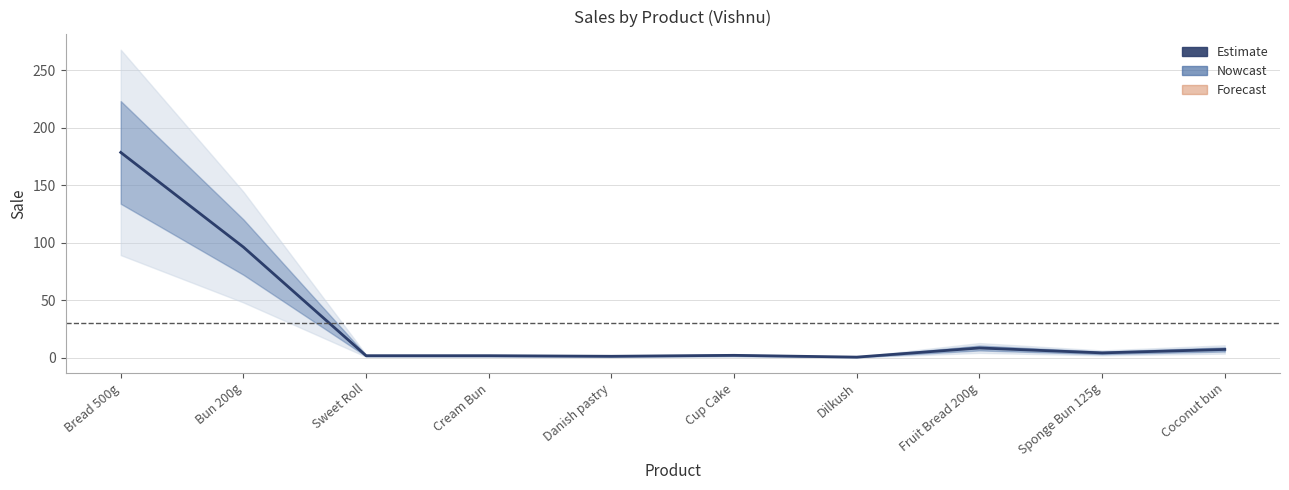

Does the chart display data point markers on the line(s)?

No